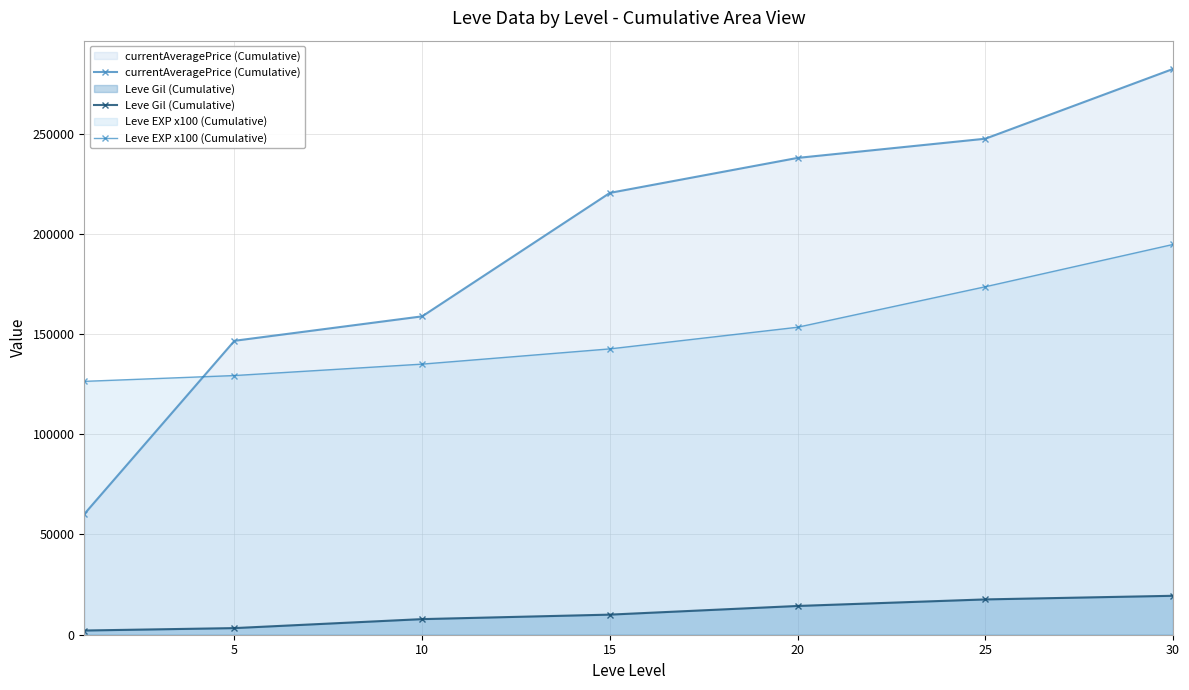

True or false: Leve EXP x100 (Cumulative) has a value of 129300 at 5.

True